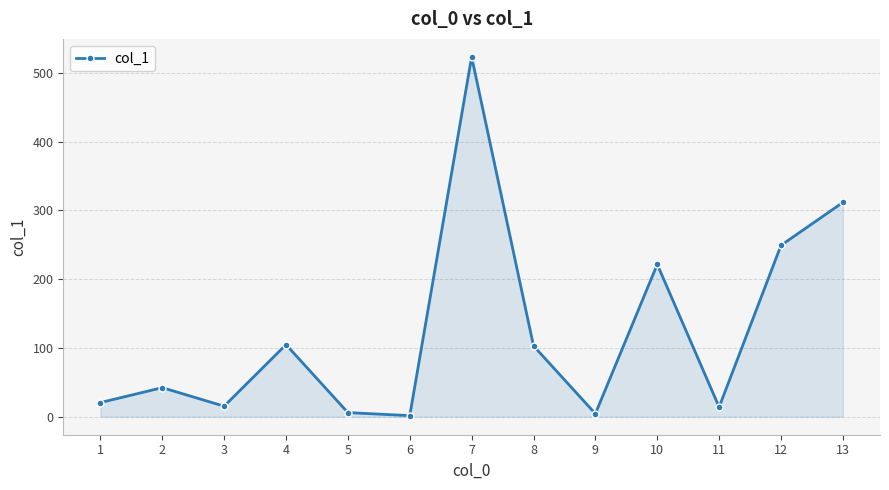

How many values exceed 42?

7